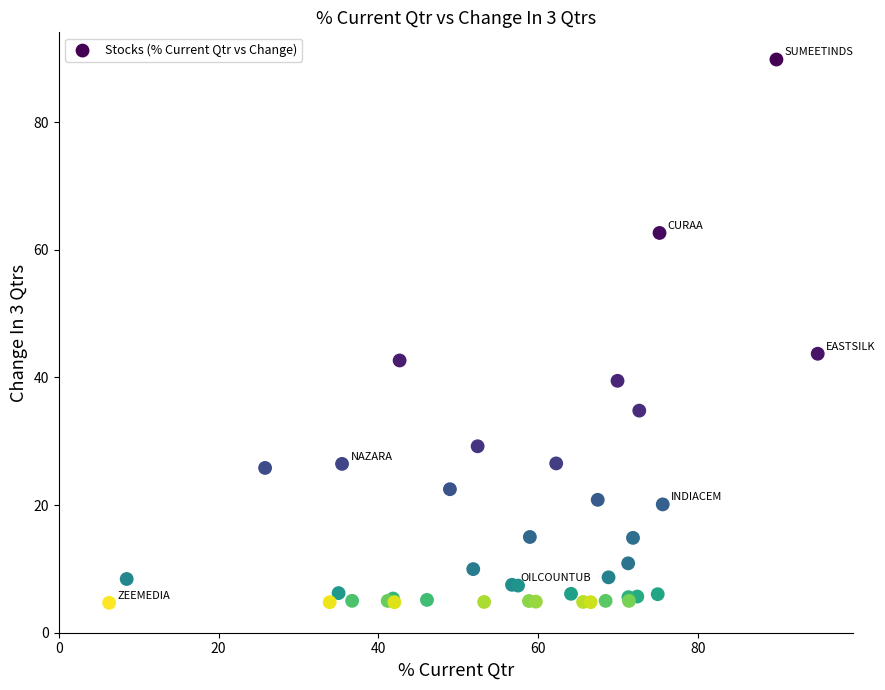

What Y value in the scatter plot is closest to 47?

43.7